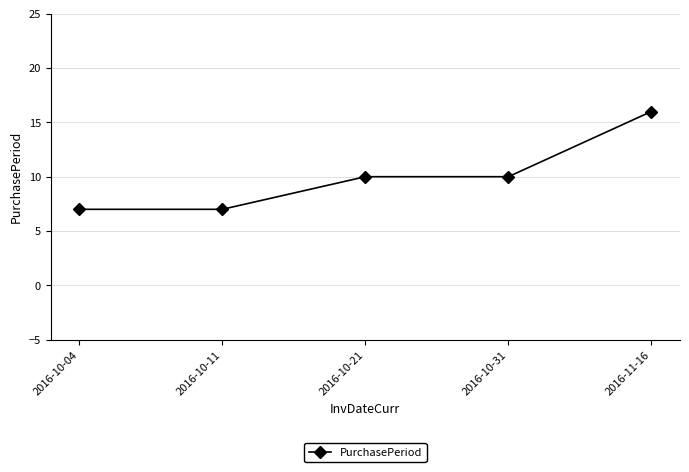

What is the ratio of the value at 2016-10-04 to the value at 2016-10-11?

1.0